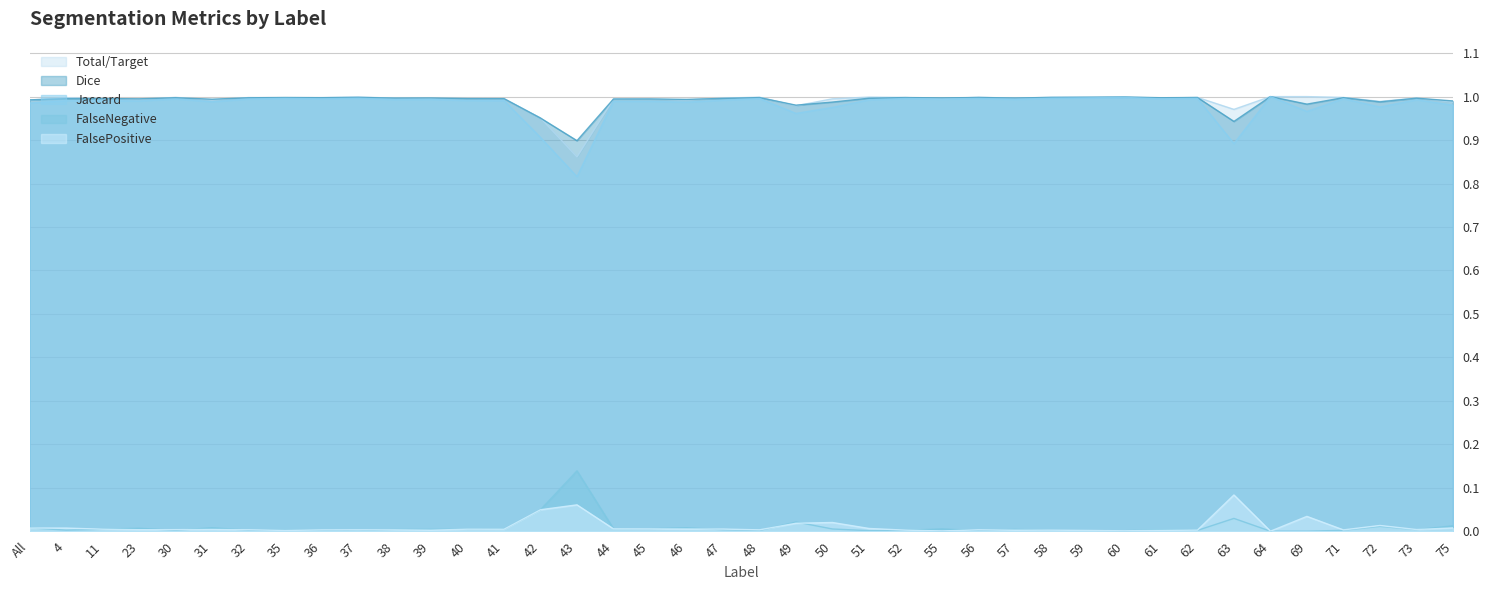

What is the sum of the FalseNegative values at 55 and 30?

2.0